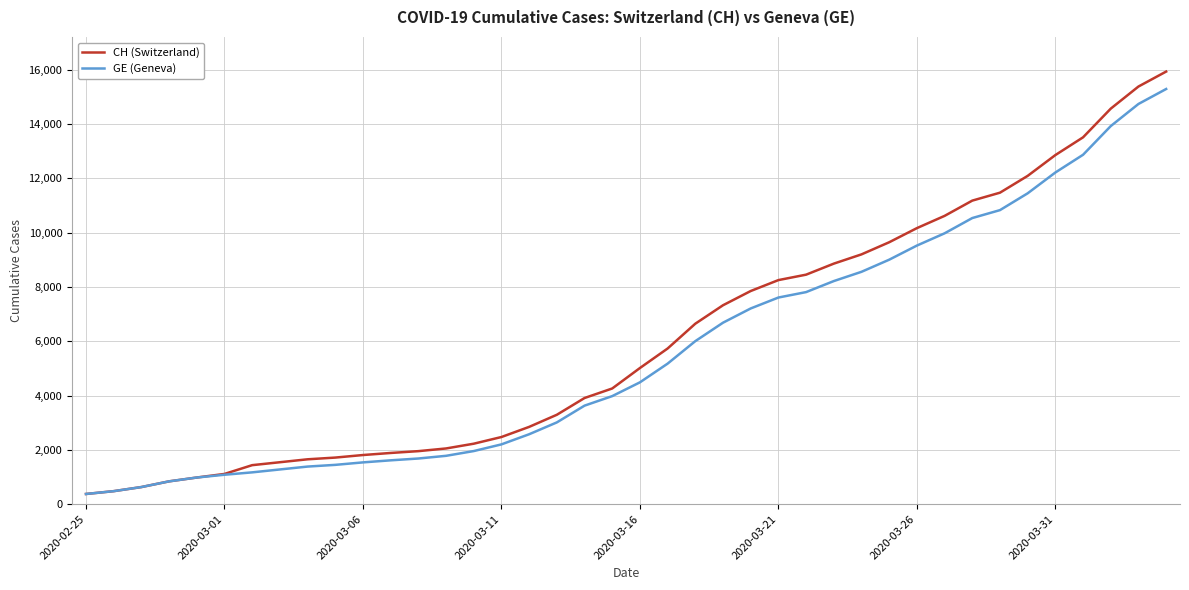

What is the difference between the maximum and minimum values in the CH (Switzerland) series?

15551